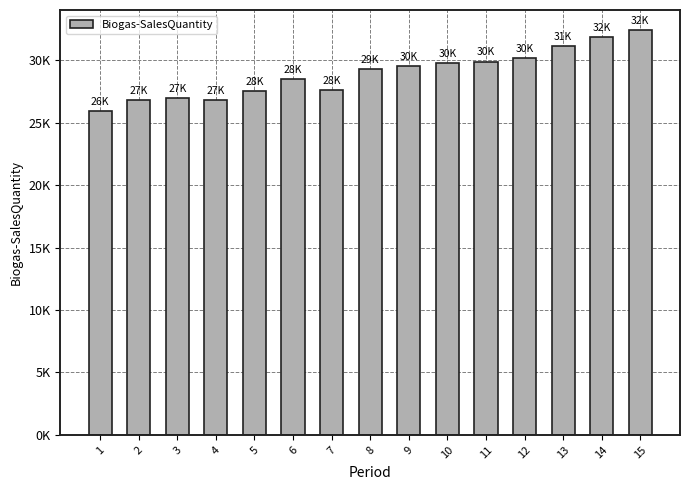

Reading left to right, extract all data points from this chart.

1=25966.1	2=26847.0	3=26988.5	4=26800.5	5=27538.8	6=28495.9	7=27583.2	8=29264.6	9=29535.0	10=29770.9	11=29899.0	12=30176.0	13=31157.3	14=31860.2	15=32403.7